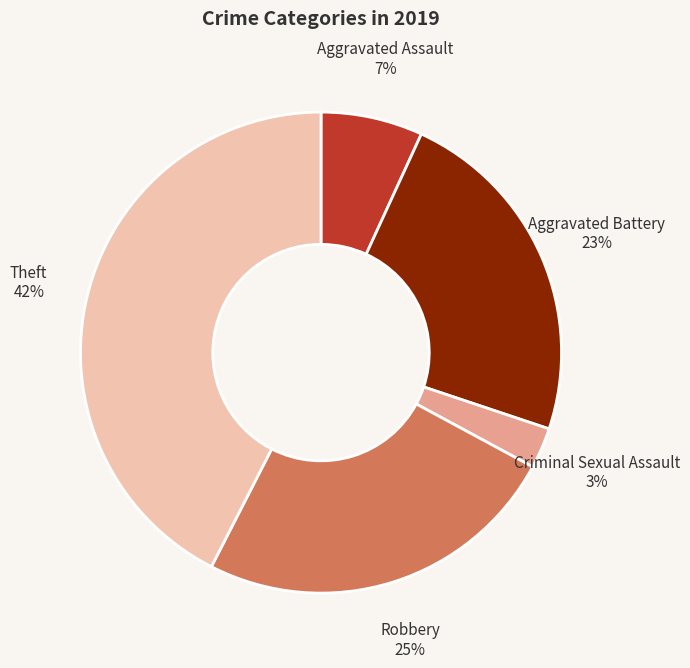

Is it true that Theft is 34% of the pie?

False